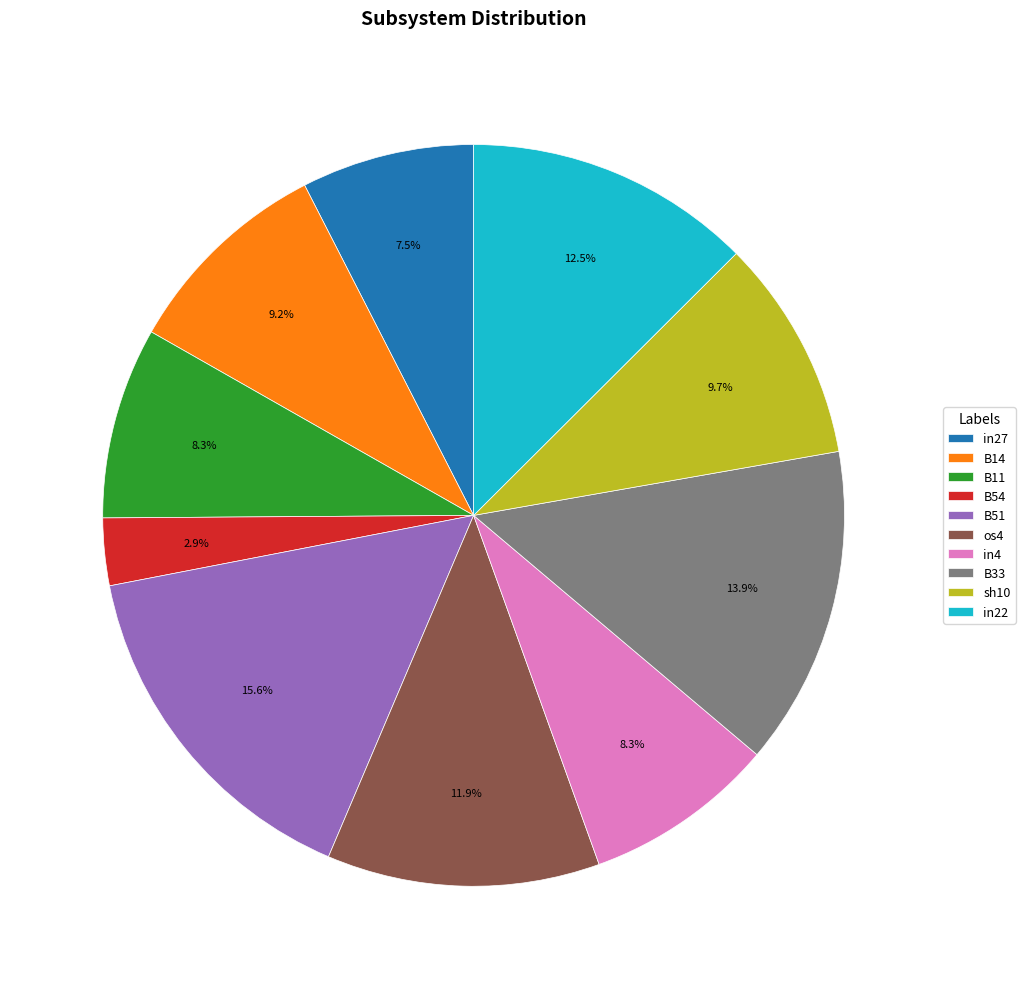

How many slices are in this pie chart?

10